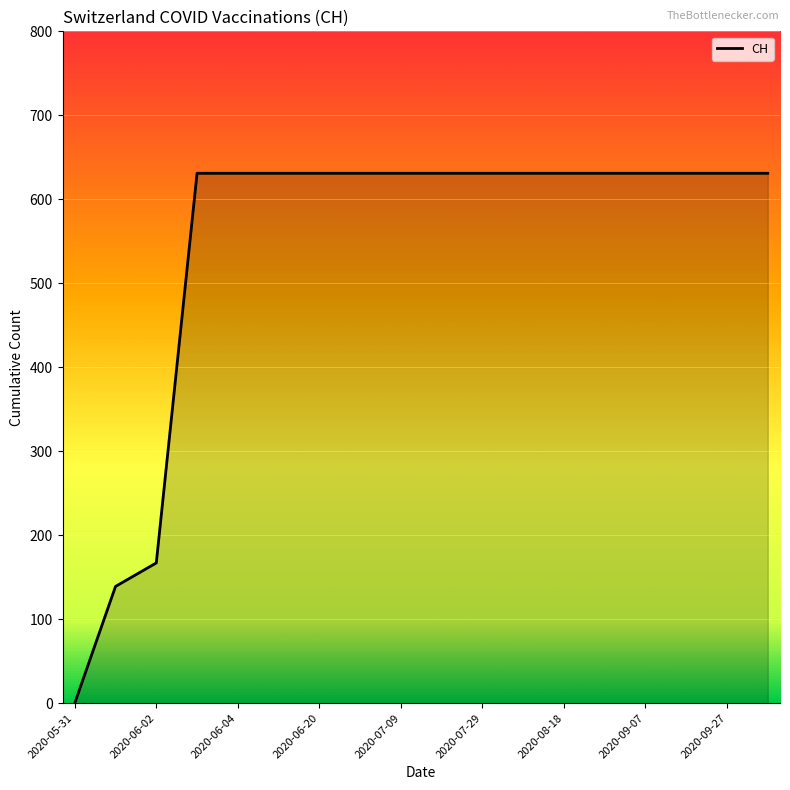

What is the greatest value displayed?

631